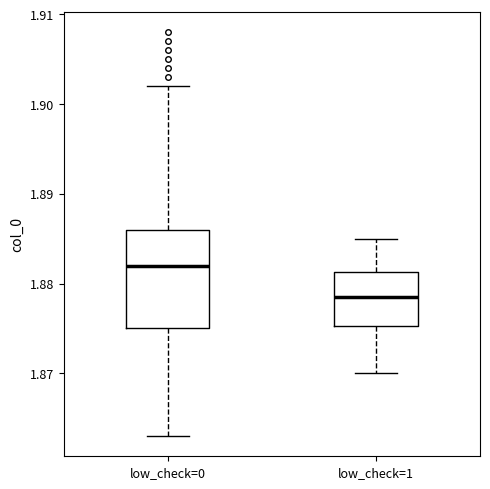

Comparing the boxes themselves (not the whiskers), which one is the tallest?

low_check=0